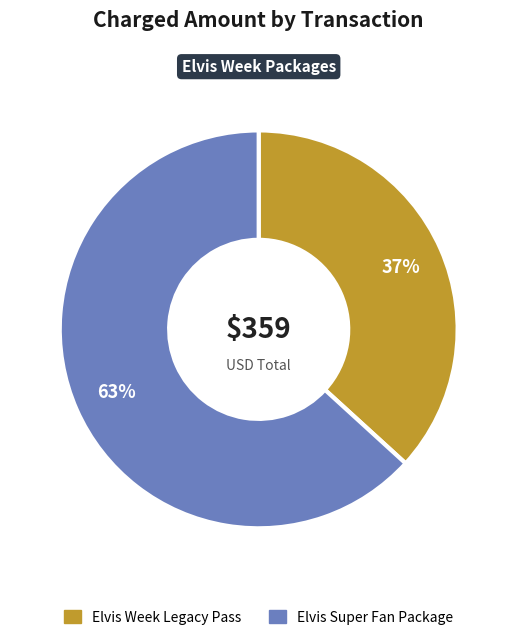

To the nearest percent, what is the average slice percentage?

50%